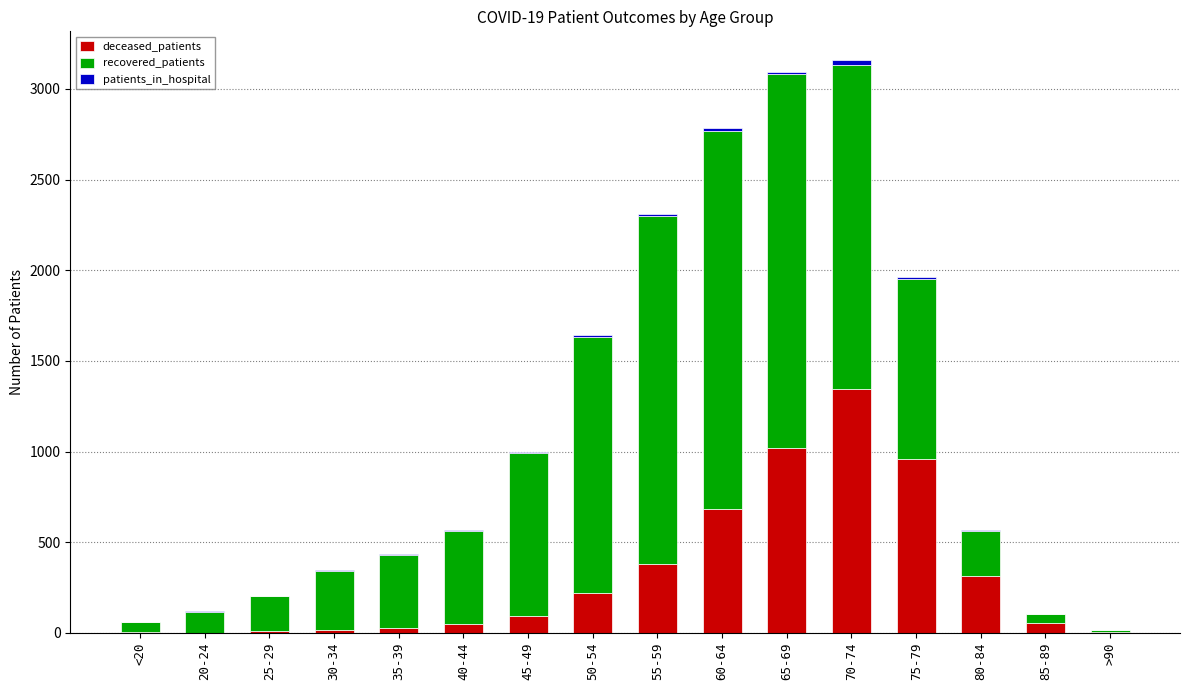

Which category has the highest value in the deceased_patients series?

70-74